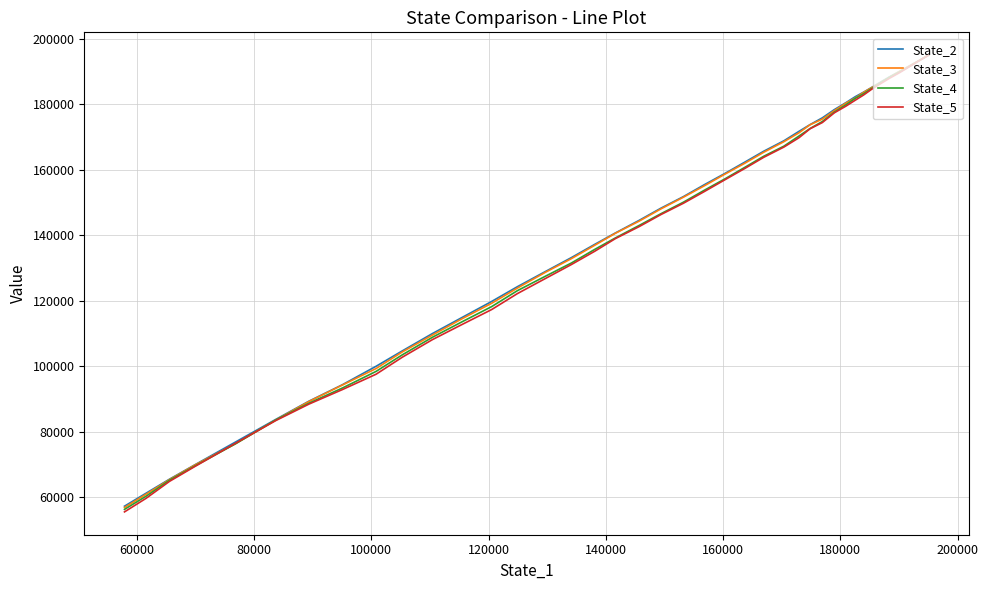

How many data points in State_2 are above 151800?

20